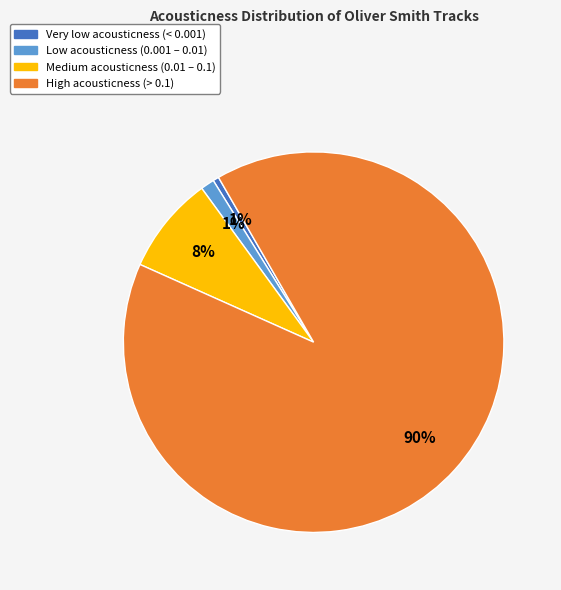

To the nearest percent, what is the average slice percentage?

25%